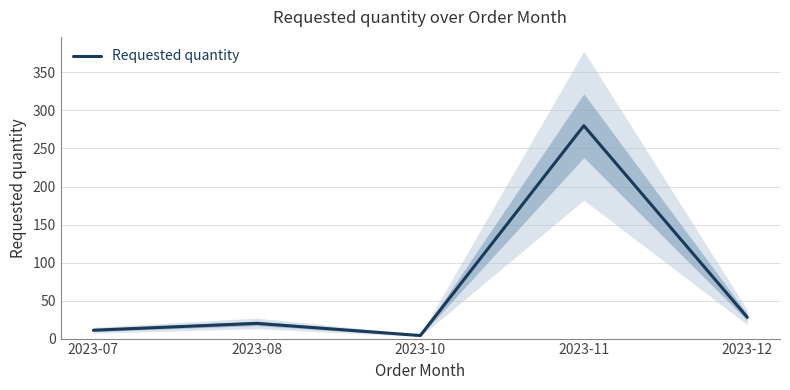

At which label does the data first exceed 20?

2023-11